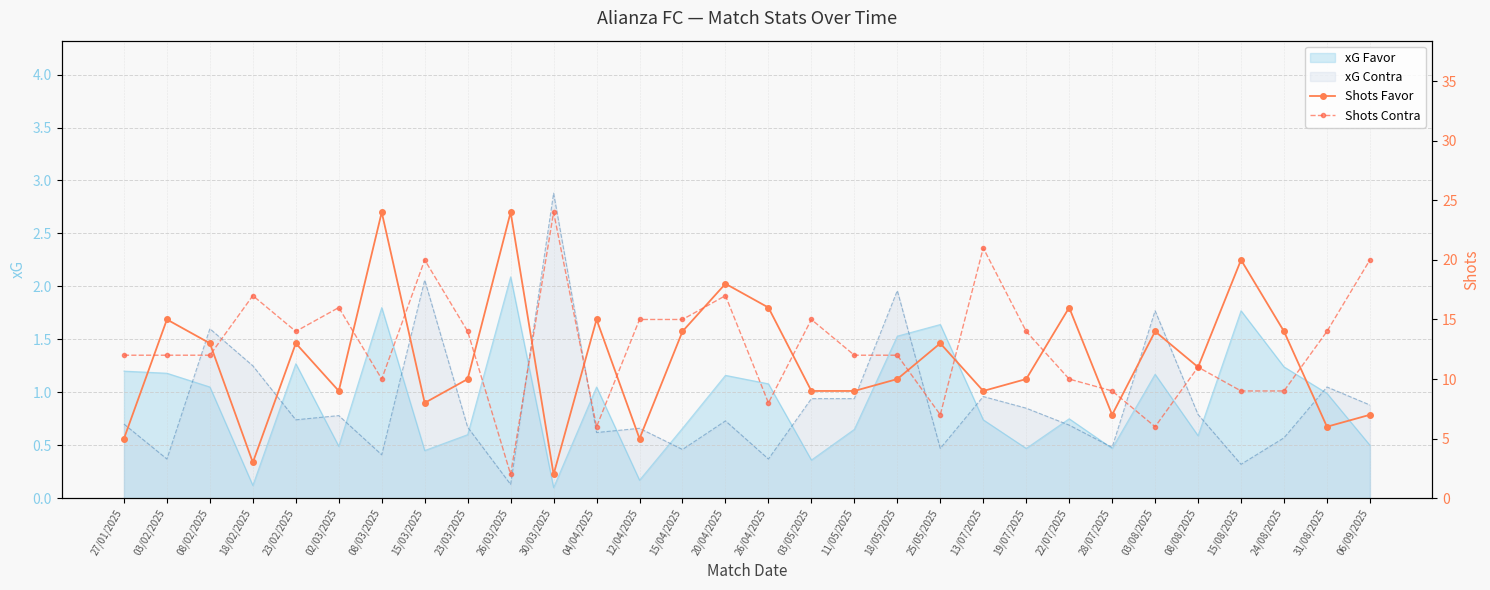

What is the difference between the second highest and second lowest values in the Shots Favor series?

21